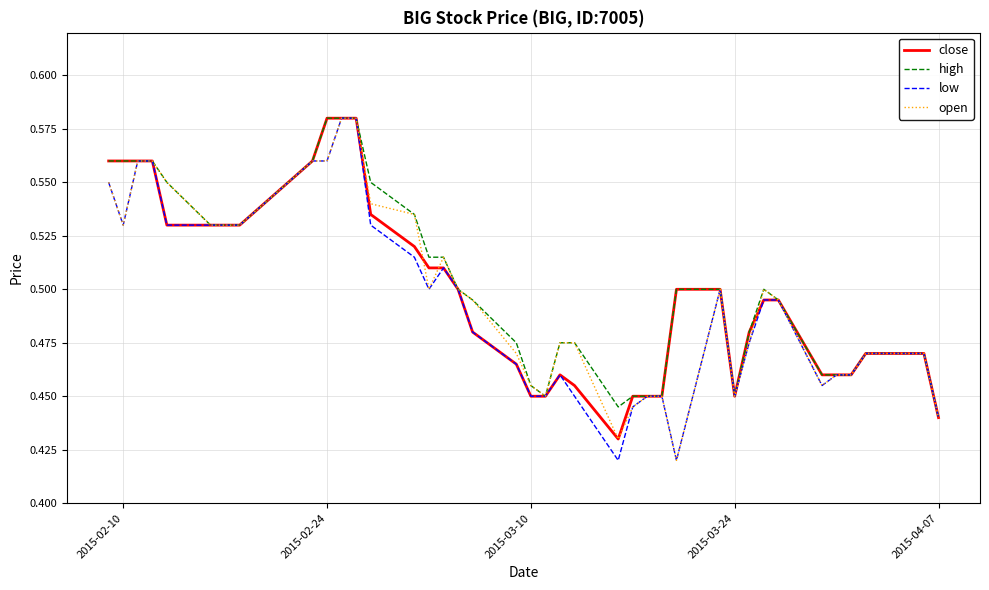

Does the chart have visible grid lines?

Yes